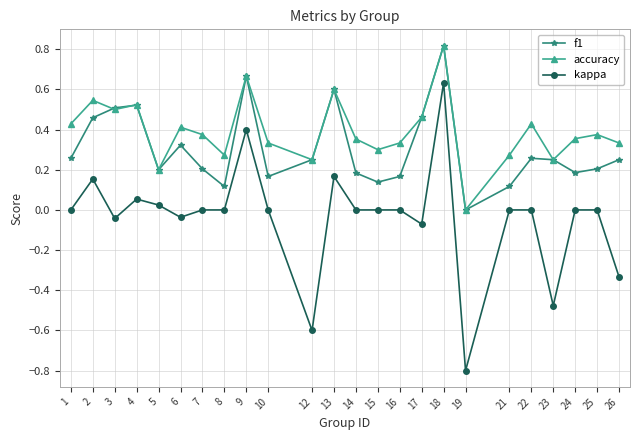

How many lines are shown in the chart?

3